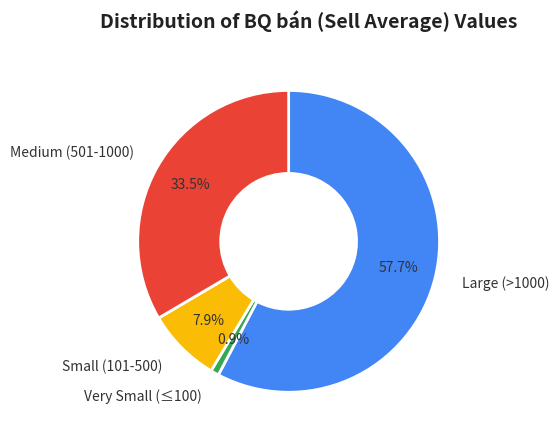

Is the sum of Medium (501-1000) and Large (>1000) greater than half?

Yes